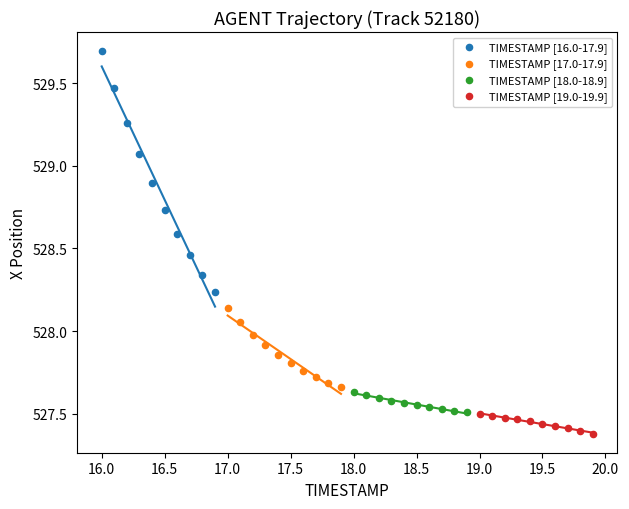

Which series reaches the minimum Y coordinate?

TIMESTAMP [19.0-19.9]